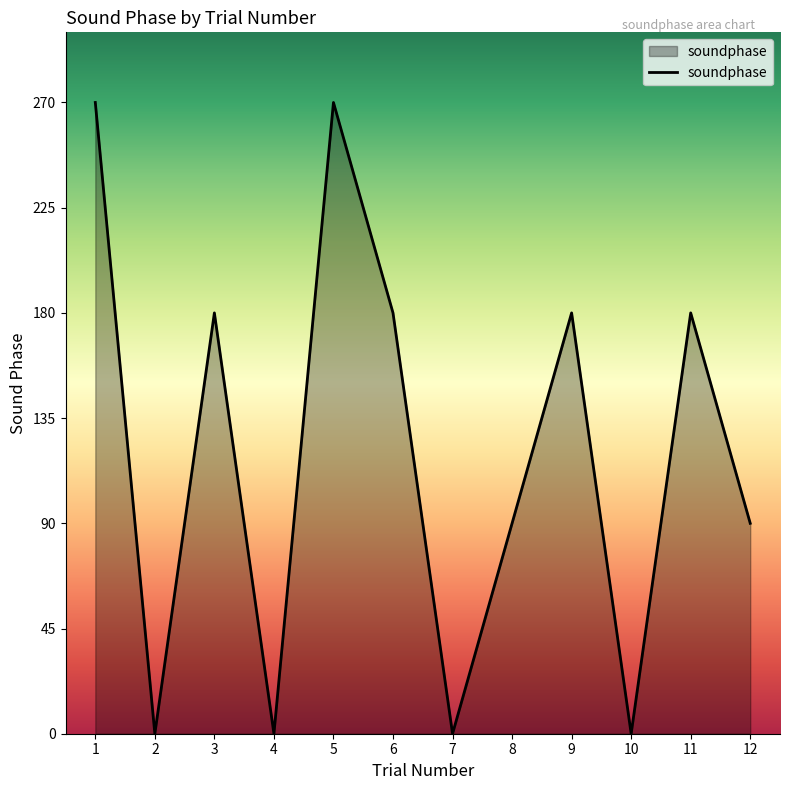

What is the greatest value displayed?

270